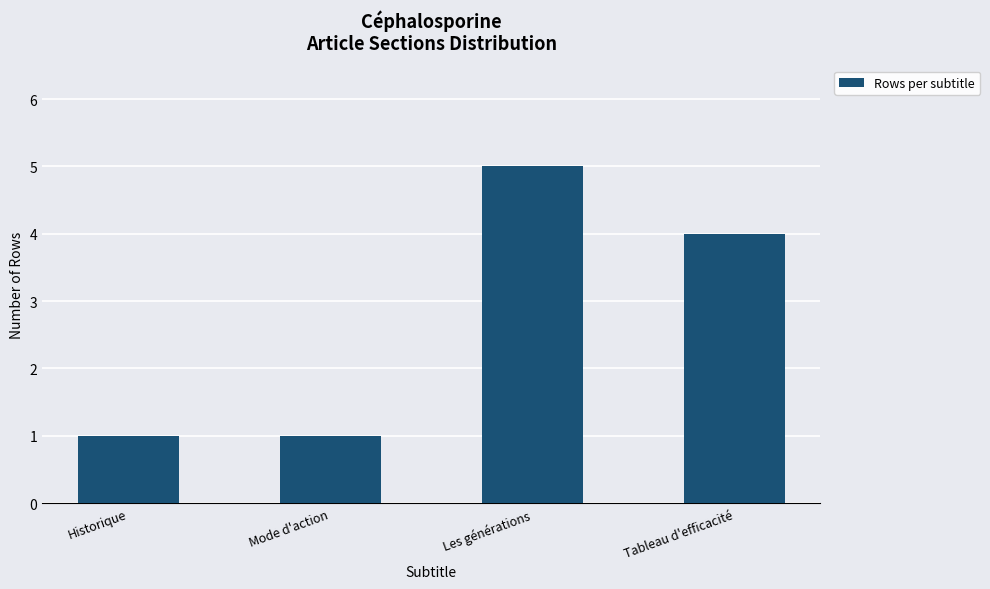

Count the number of data series in this chart.

1